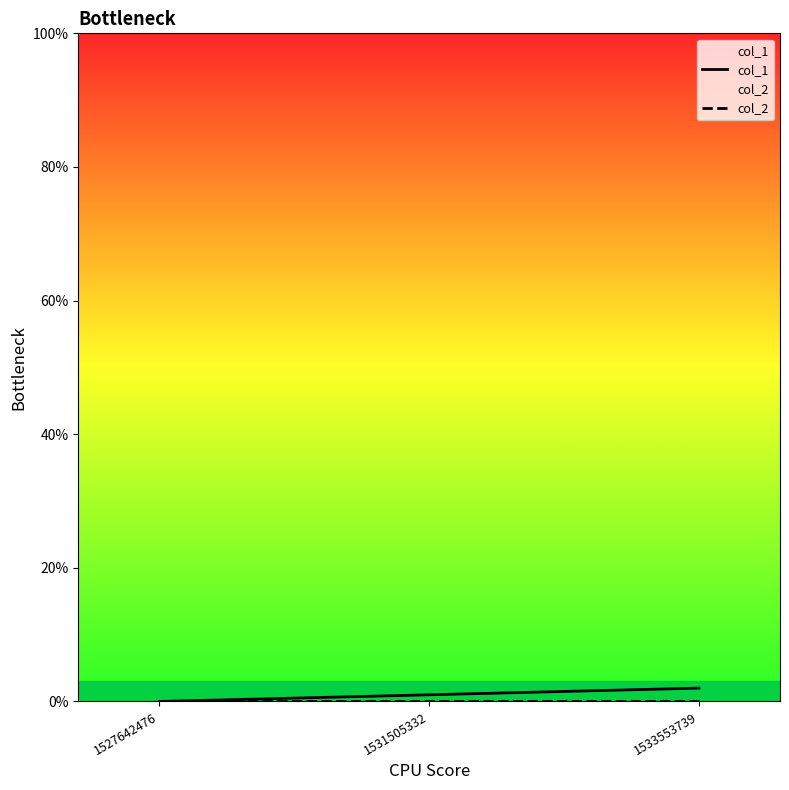

At which category is the sum across all series the highest?

1533553739